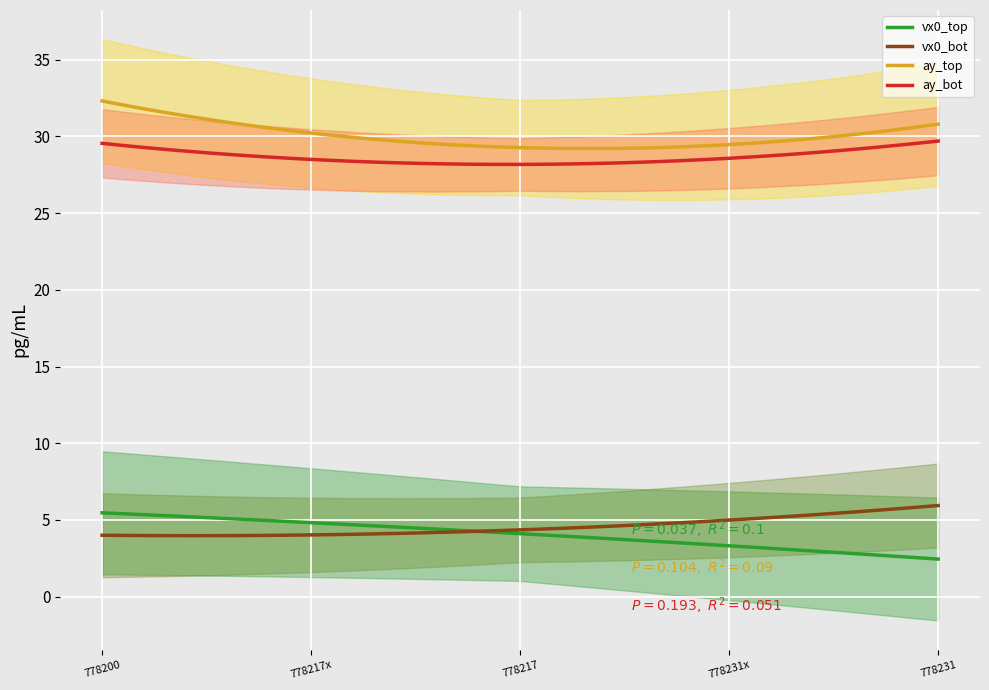

What is the minimum value shown in the chart?

2.5